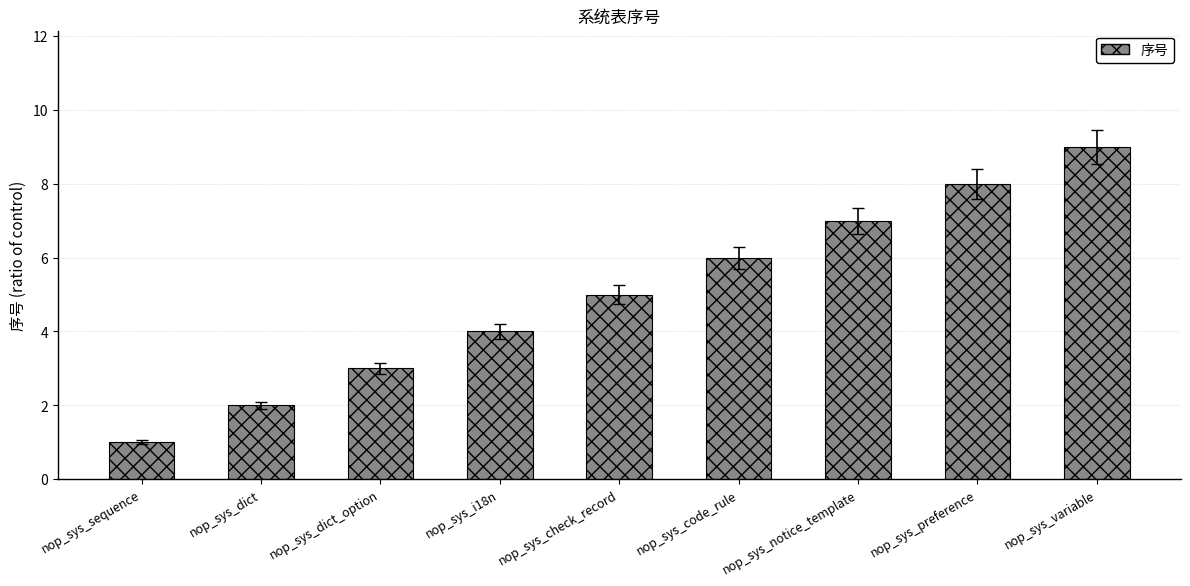

What is the sum of the values at nop_sys_dict and nop_sys_code_rule?

8